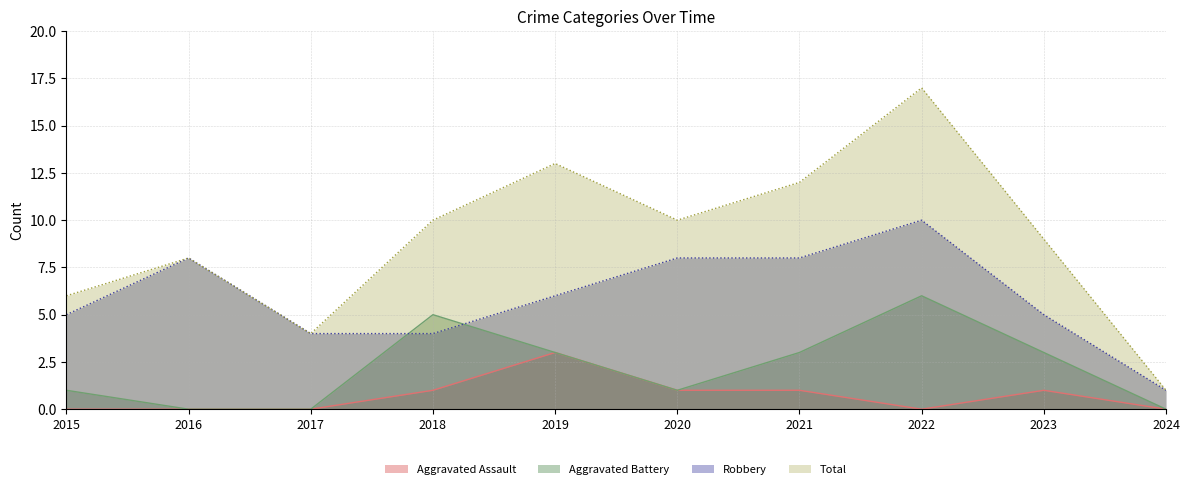

Does the chart display data point markers on the line(s)?

No